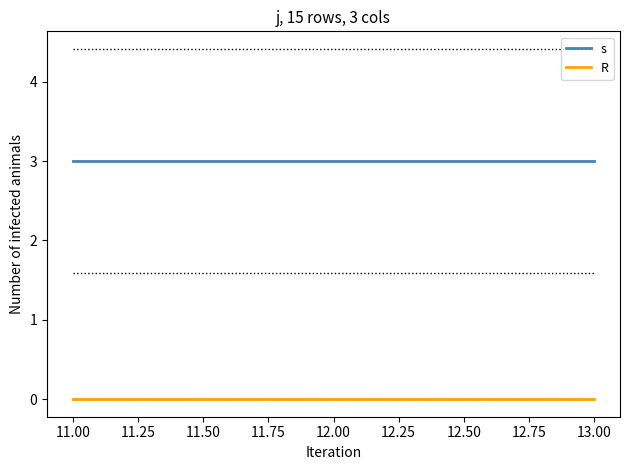

At how many categories does at least one series exceed 2?

3